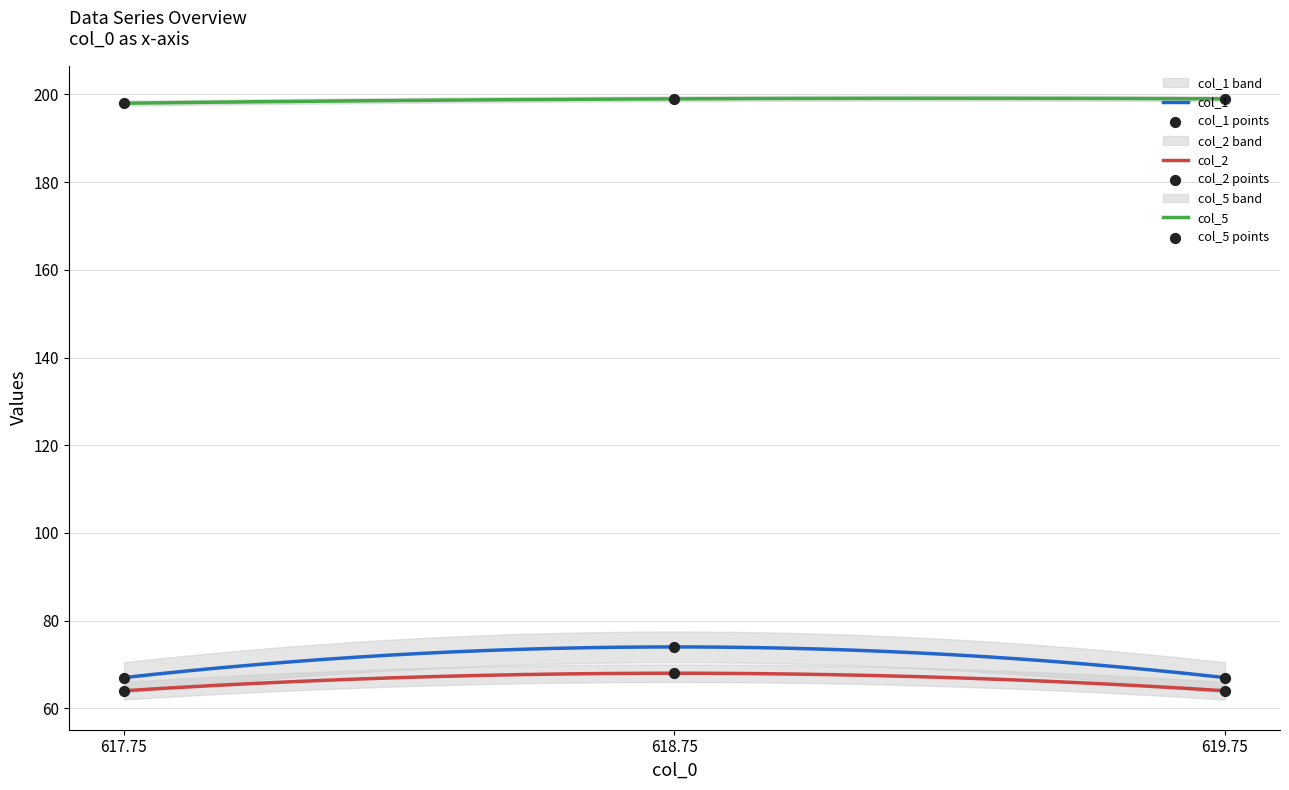

Which series has the largest Y range (max minus min)?

col_1